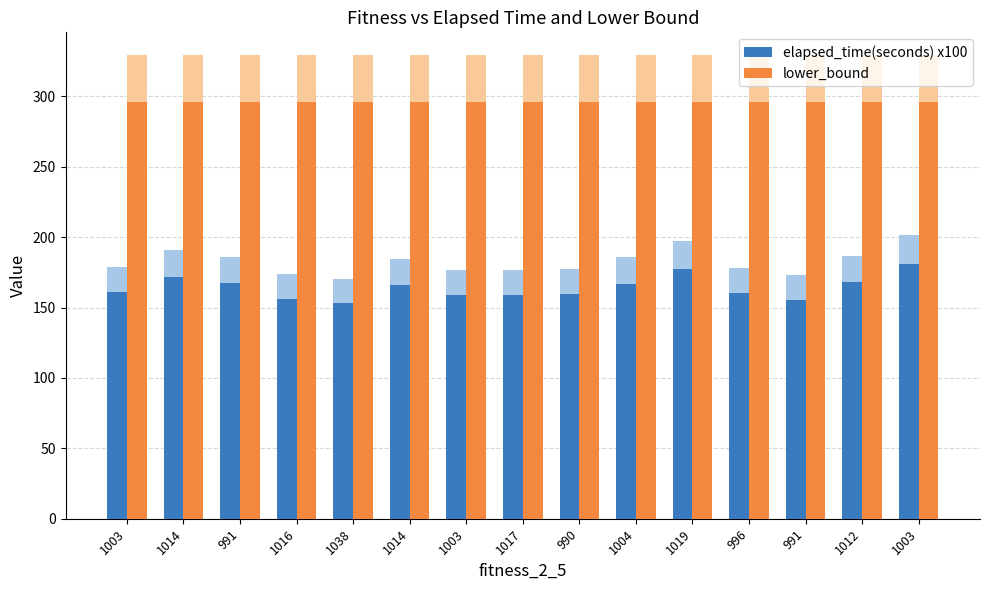

At which category is the sum across all series the highest?

1003